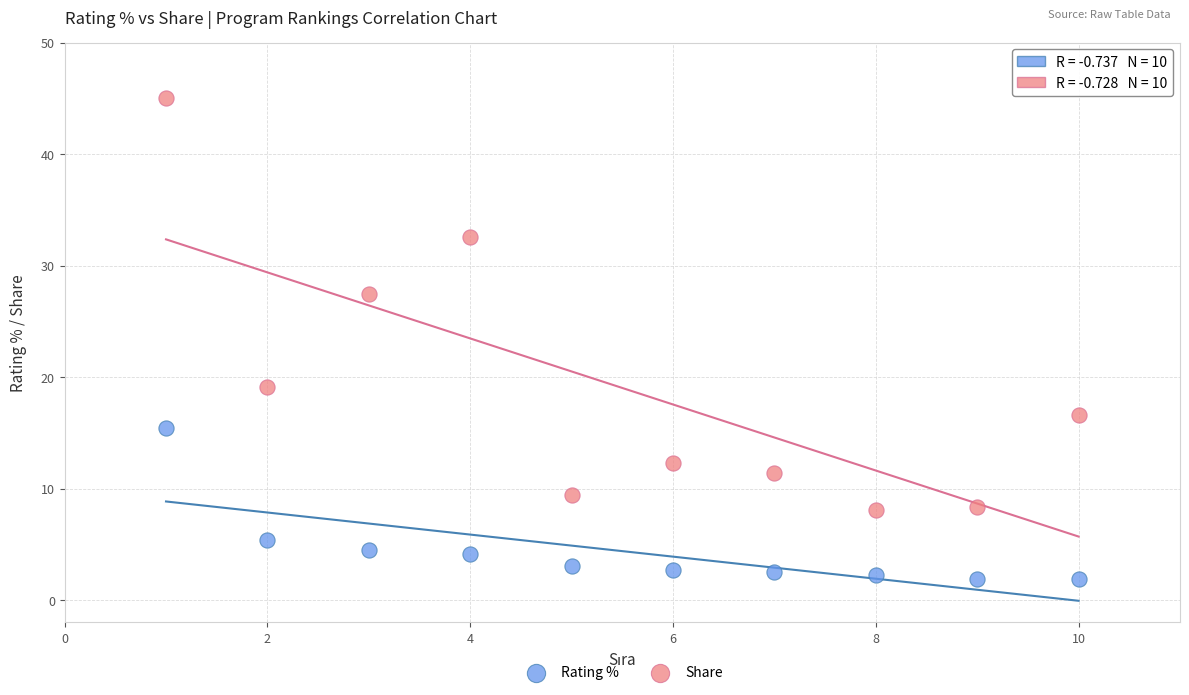

Which series has the largest Y range (max minus min)?

Share